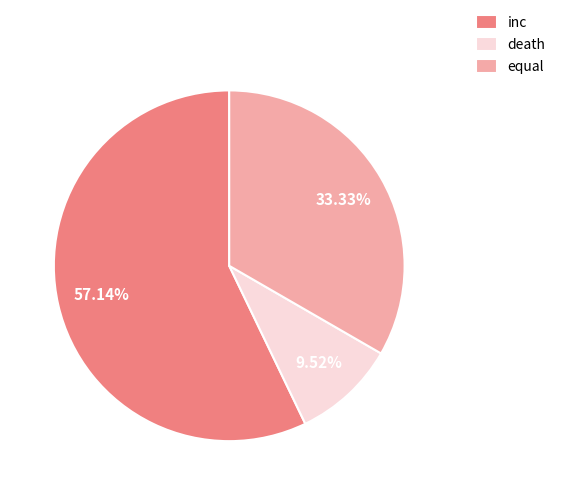

To the nearest percent, what is the combined percentage of inc and death?

67%